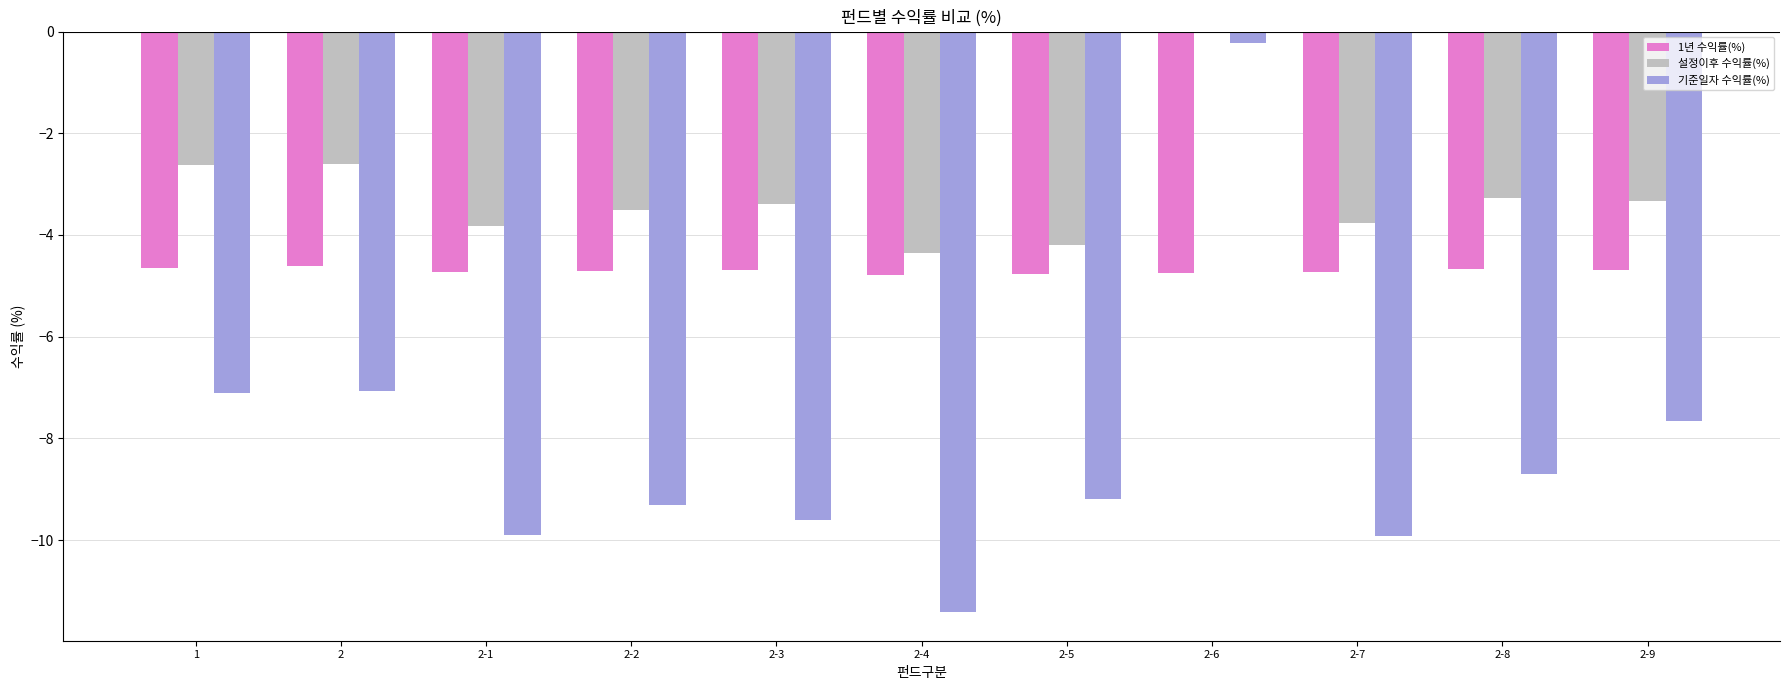

The 설정이후 수익률(%) series shows -3.4 at 2-3. True or false?

True